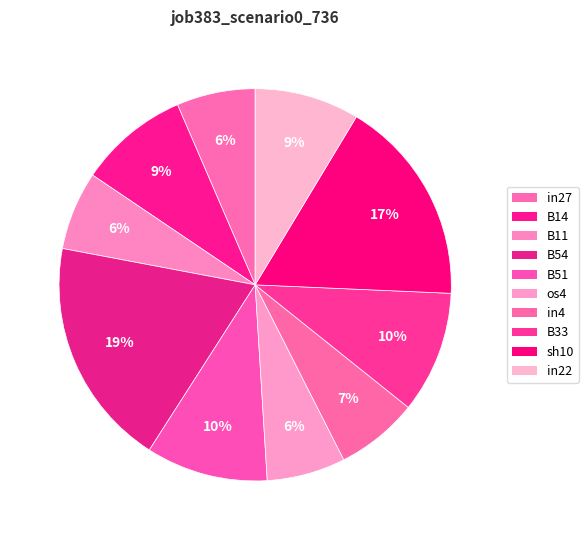

To the nearest percent, what is the combined percentage of B14 and in22?

18%